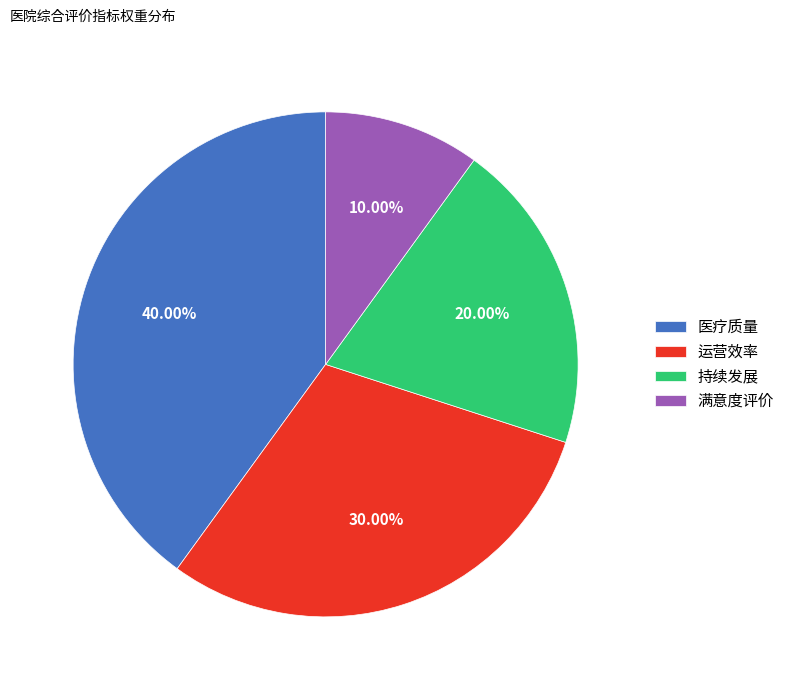

Between 持续发展 and 运营效率, which is larger?

运营效率